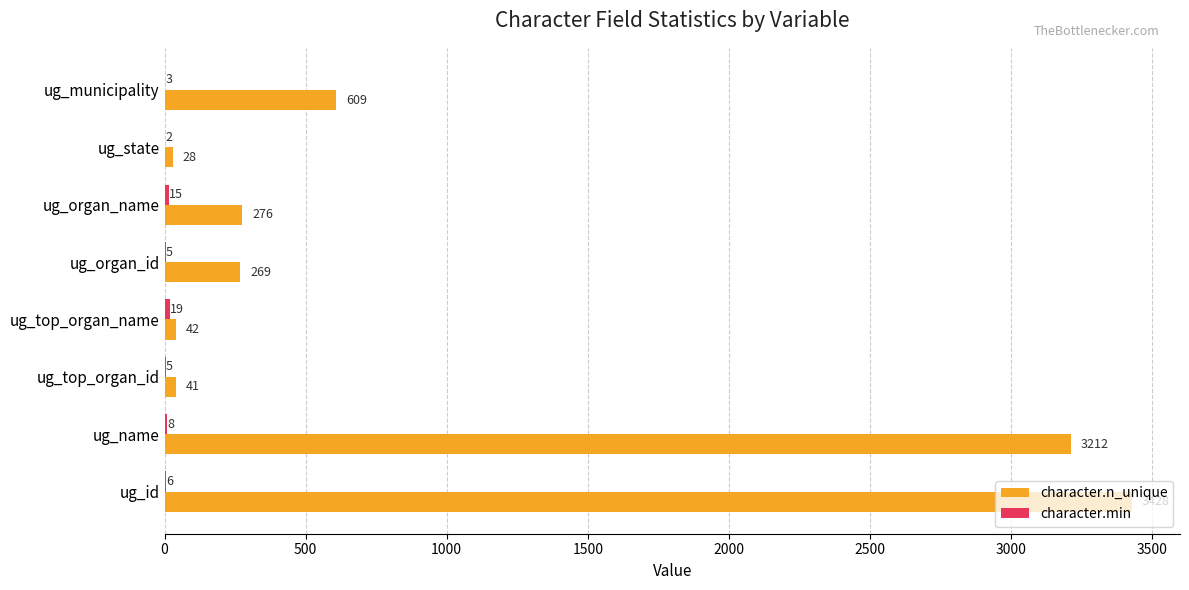

Which series has the widest spread of values?

character.n_unique